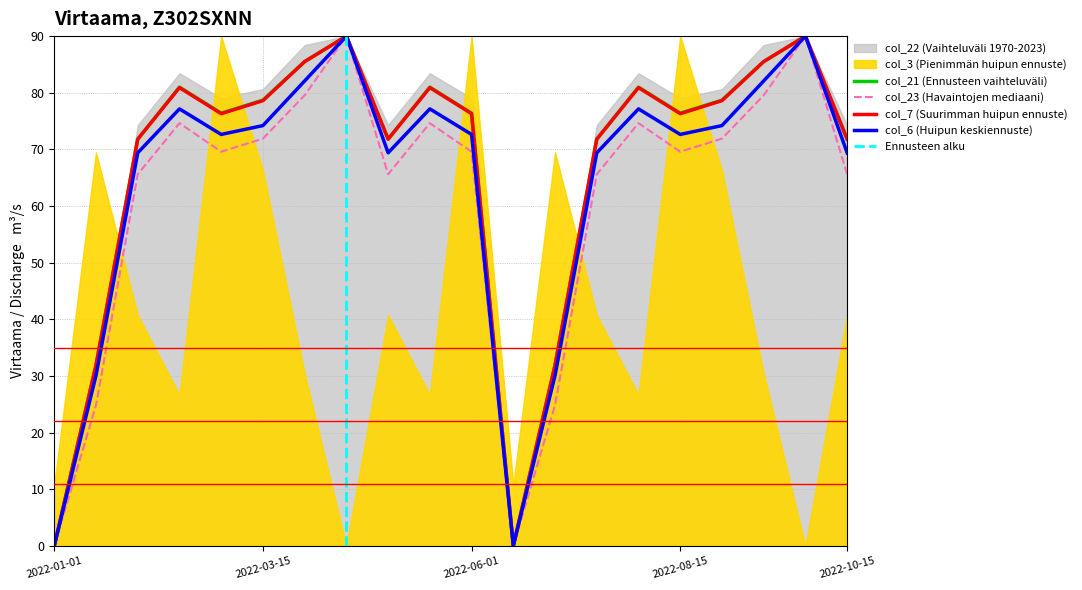

Which label corresponds to the smallest value in the chart?

2022-01-01